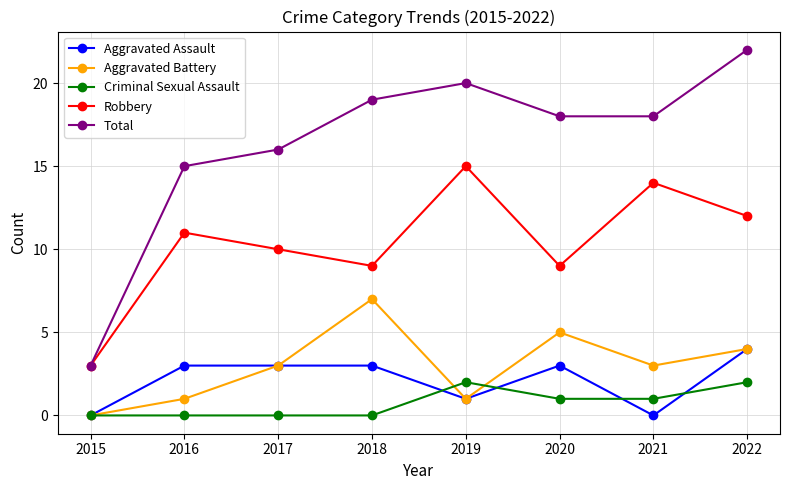

What is the greatest value displayed?

22